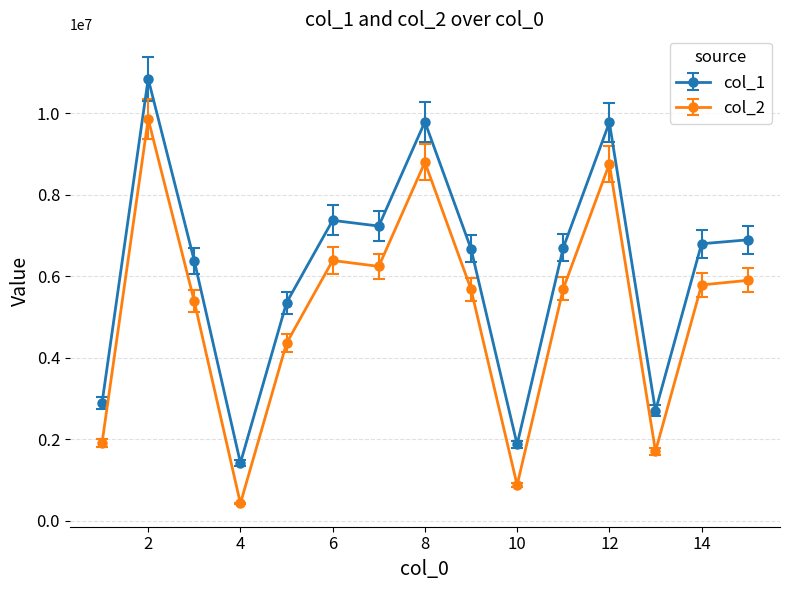

What is the average value of the col_2 series?

5185820